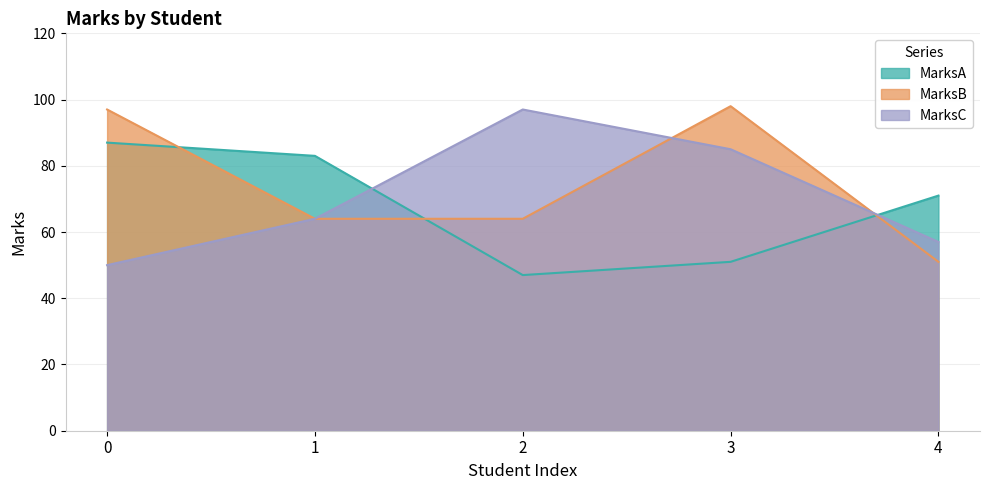

The value of MarksB at 1 is 64. True or false?

True